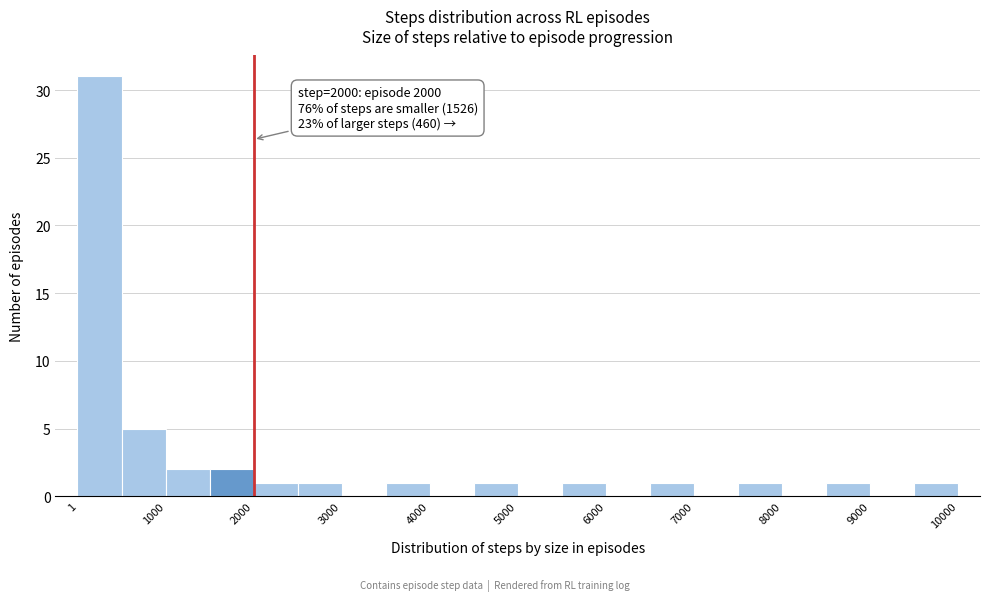

Which range on the x-axis has the tallest bar?

0 to 500